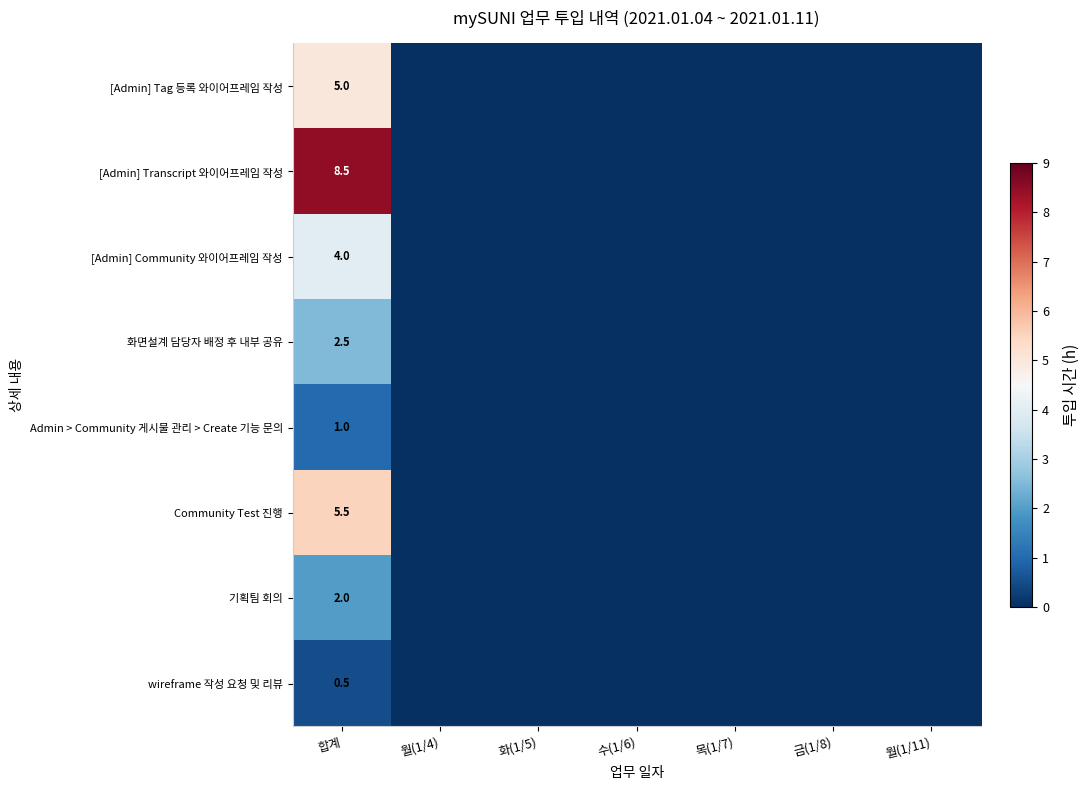

Rank the series by their maximum value, from lowest to highest.

wireframe 작성 요청 및 리뷰, Admin > Community 게시물 관리 > Create 기능 문의, 기획팀 회의, 화면설계 담당자 배정 후 내부 공유, [Admin] Community 와이어프레임 작성, [Admin] Tag 등록 와이어프레임 작성, Community Test 진행, [Admin] Transcript 와이어프레임 작성